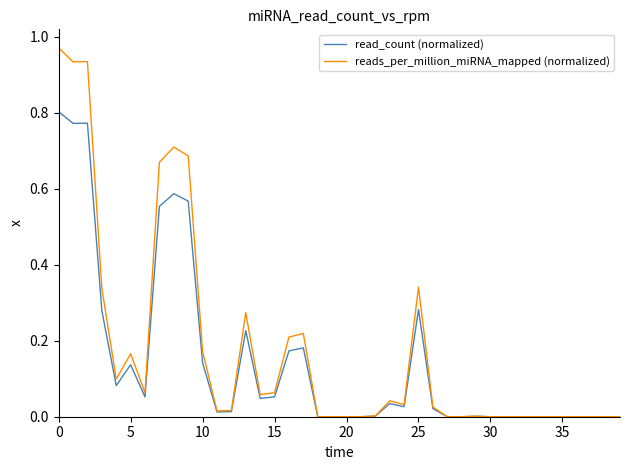

Which series has the largest range (max minus min)?

reads_per_million_miRNA_mapped (normalized)